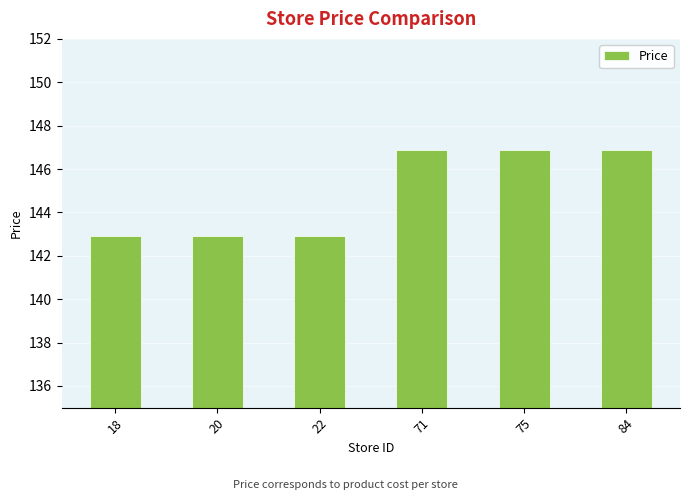

What is the value of the 6th bar from the left?

146.9